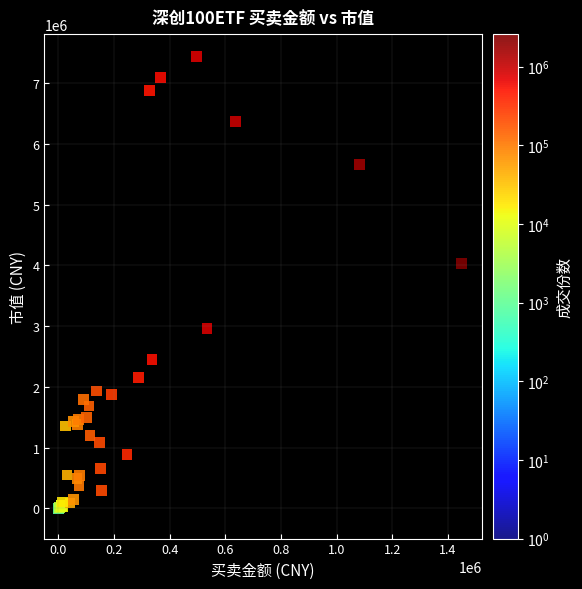

What Y value in the scatter plot is closest to 3720367?

4027965.2